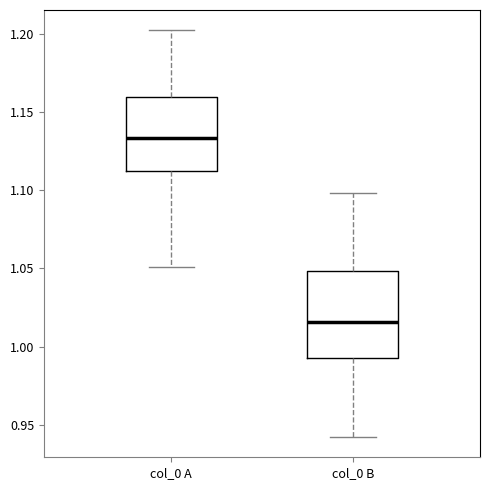

Which box is the tallest, from its lower edge to its upper edge?

col_0 B